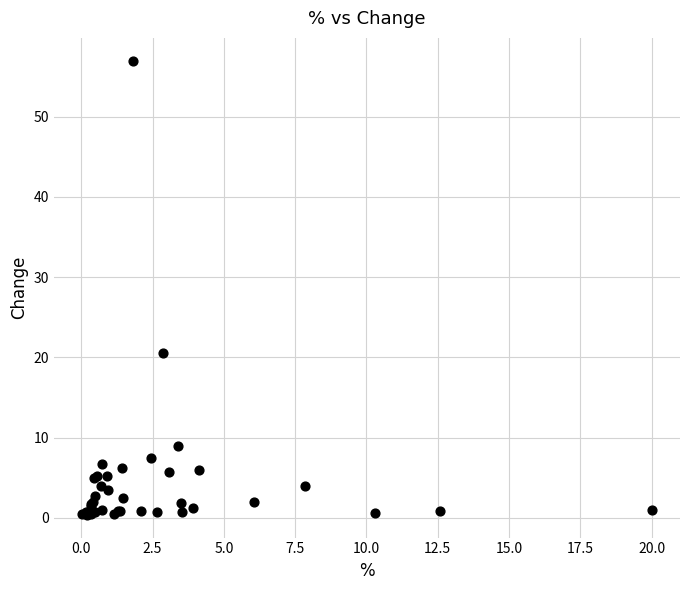

What Y value in the scatter plot is closest to 28?

20.5